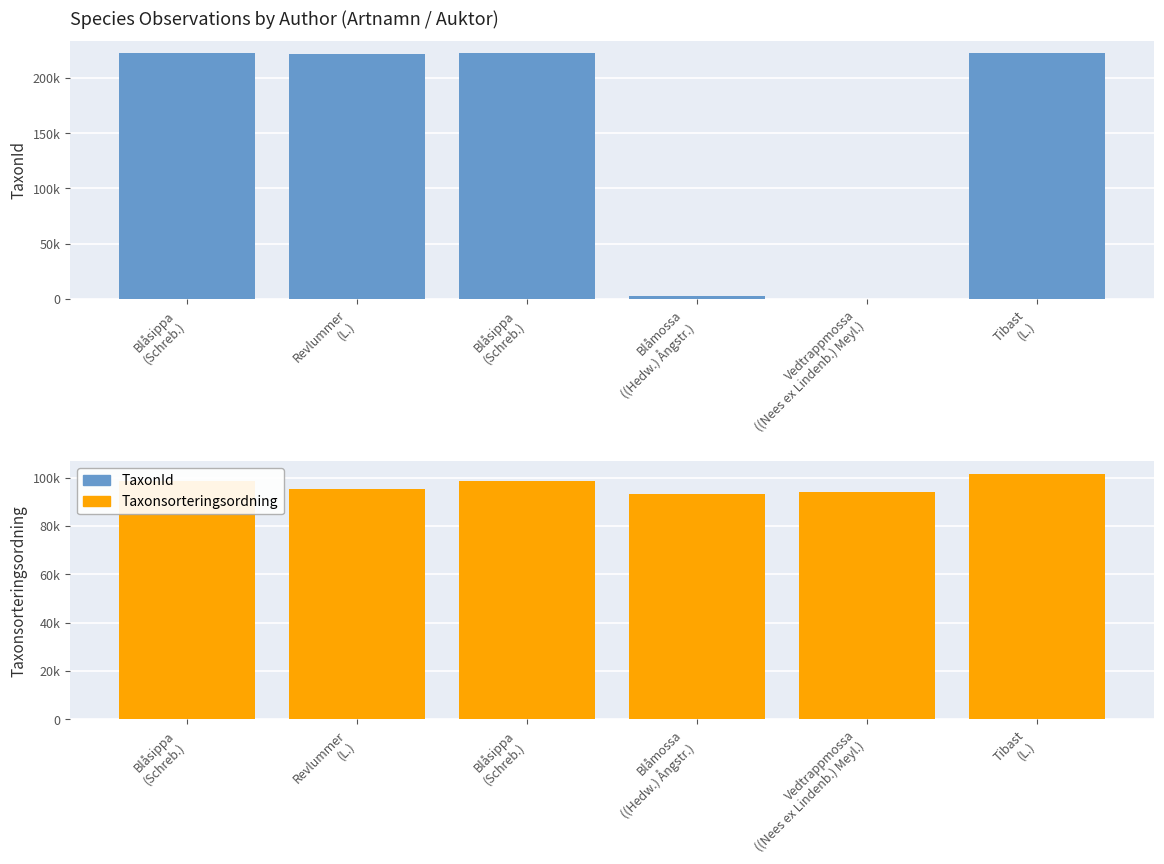

Rank the categories by TaxonId value from lowest to highest.

Vedtrappmossa
((Nees ex Lindenb.) Meyl.), Blåmossa
((Hedw.) Ångstr.), Revlummer
(L.), Tibast
(L.), Blåsippa
(Schreb.), Blåsippa
(Schreb.)